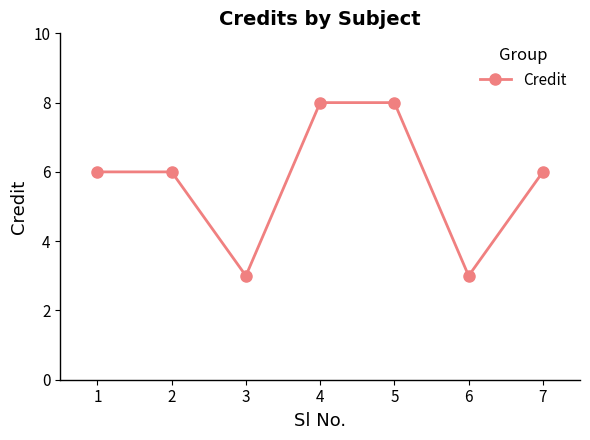

How many interior local valleys (lower than both neighbors) does the data have?

2